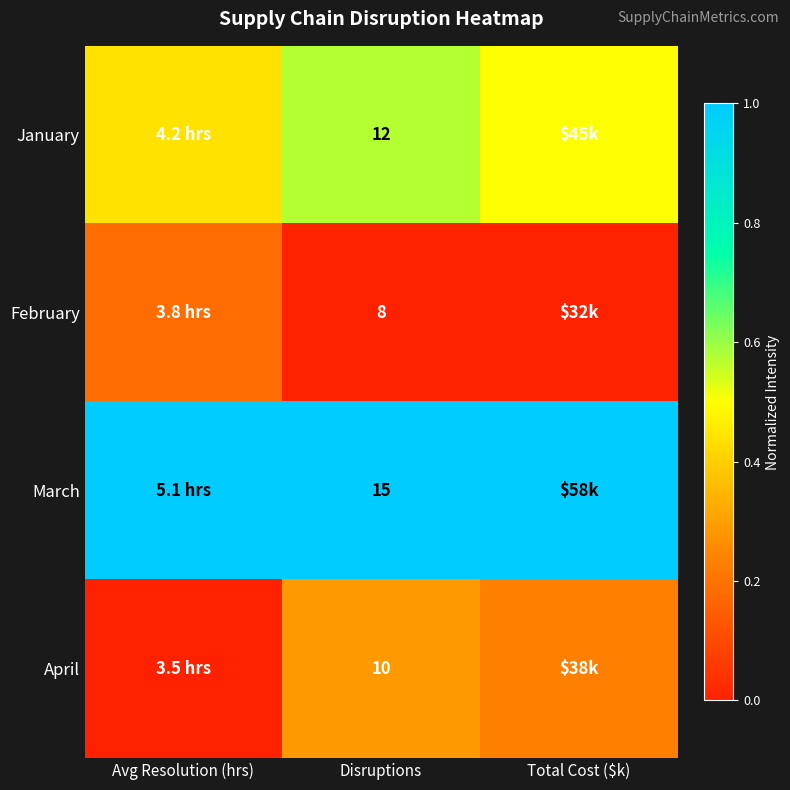

Where is January nearest to the value 0?

Avg Resolution (hrs)